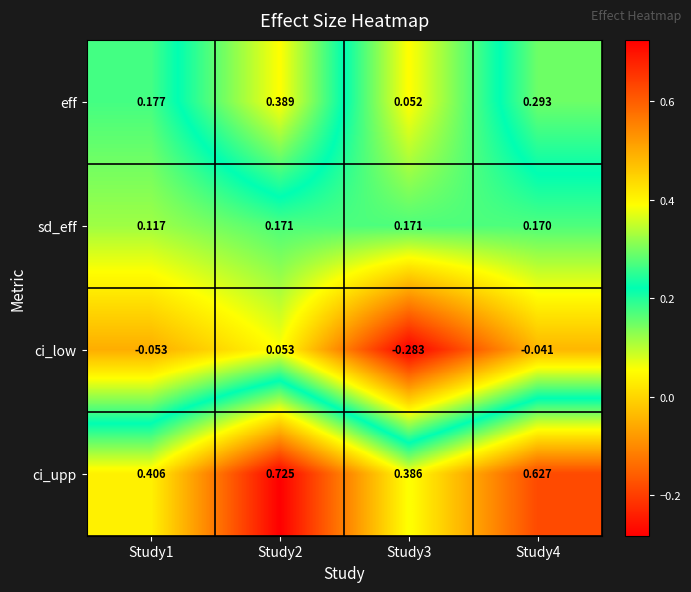

Which series has the largest range (max minus min)?

ci_upp